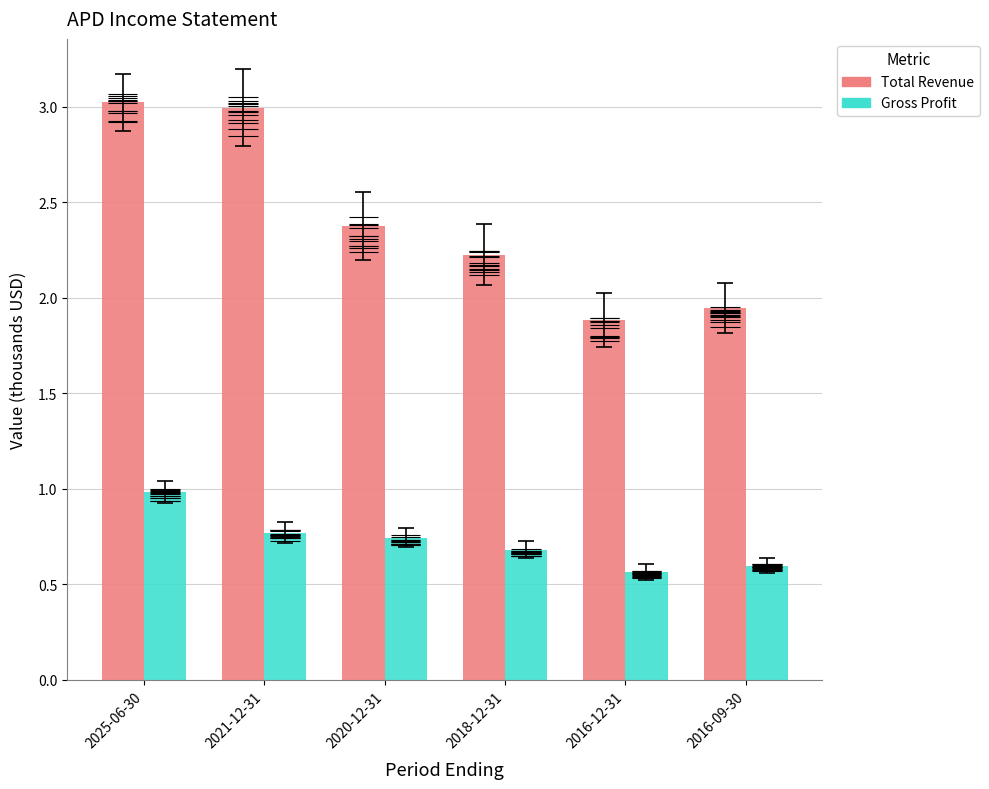

At how many categories does at least one series exceed 0?

6